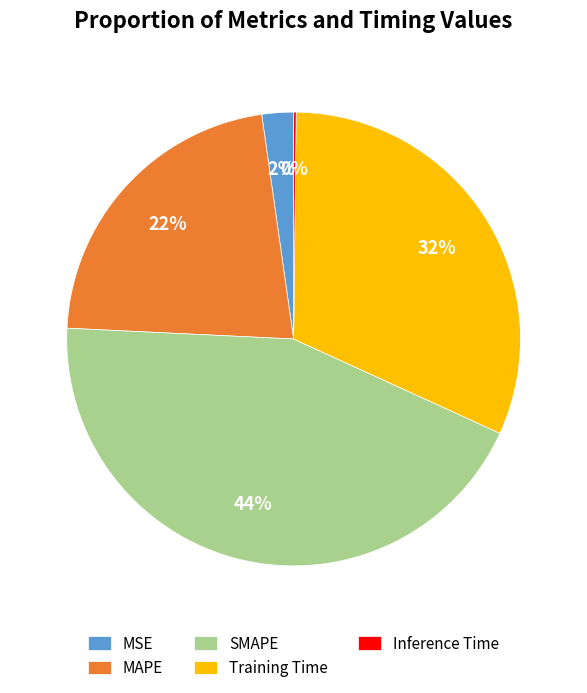

True or false: SMAPE accounts for 44% of the total.

True